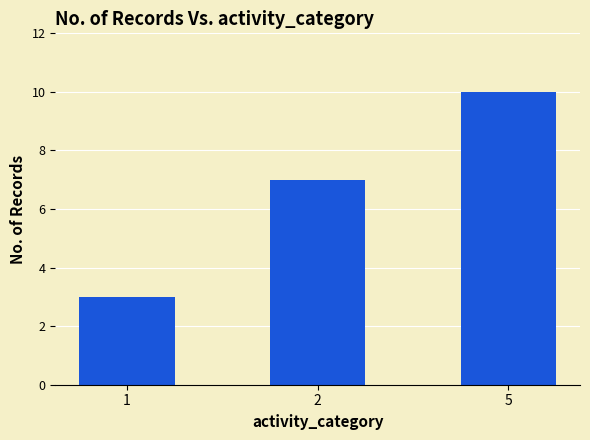

What is the greatest value displayed?

10